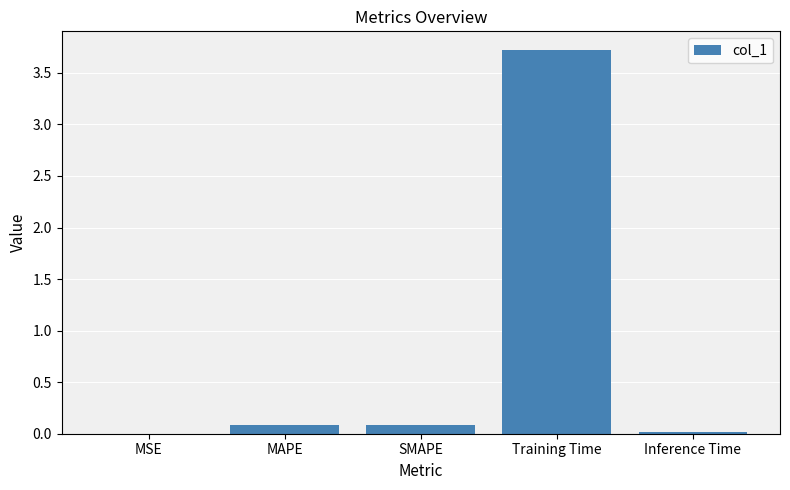

The chart shows a value of 0.1 at MAPE. True or false?

True